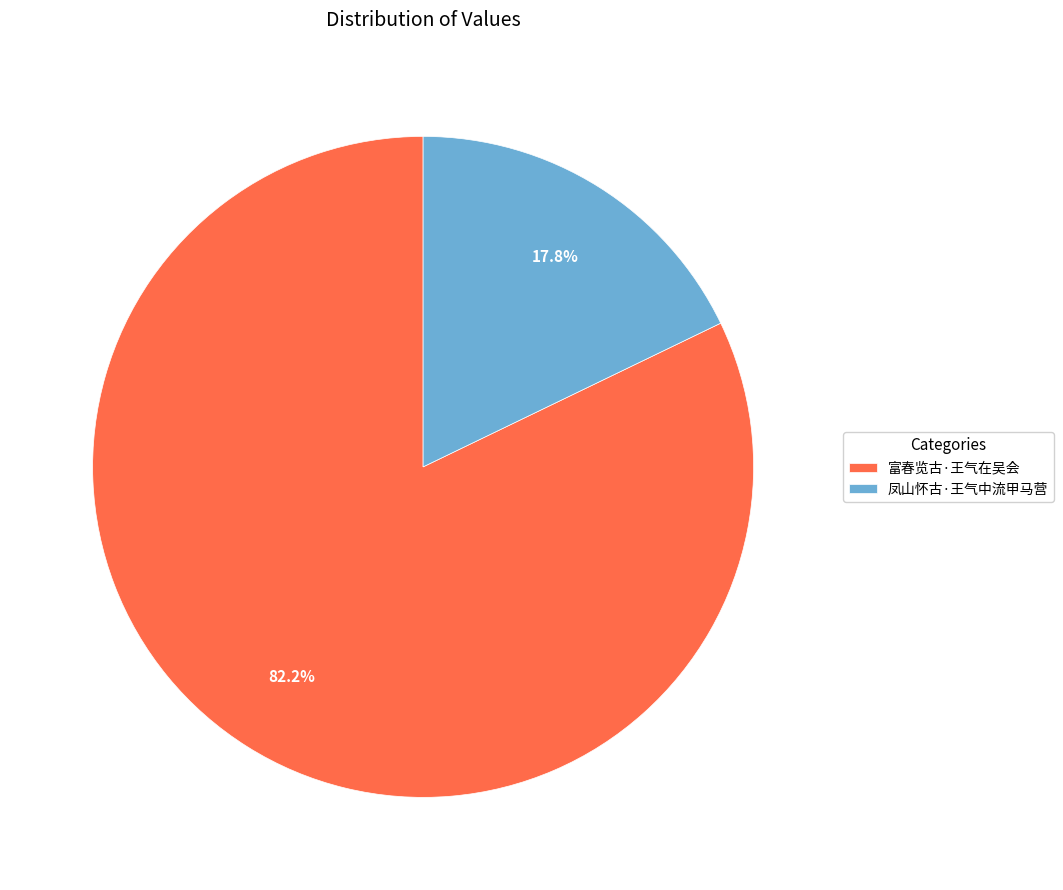

What portion of the pie excludes 富春览古·王气在吴会?

17.8%